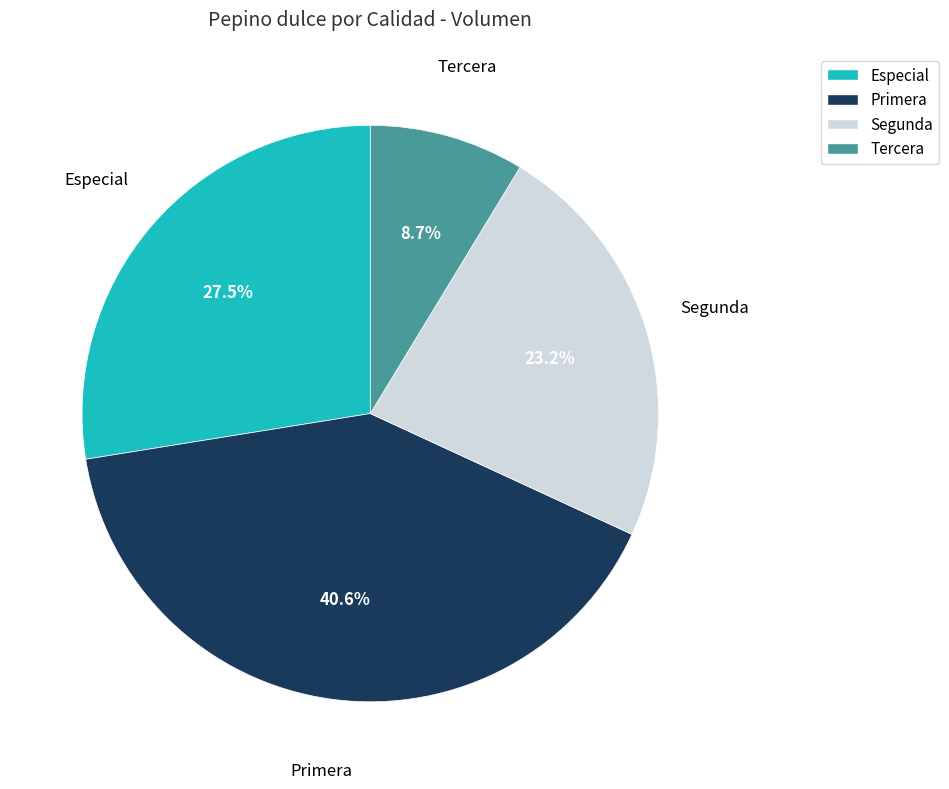

How many slices are in this pie chart?

4